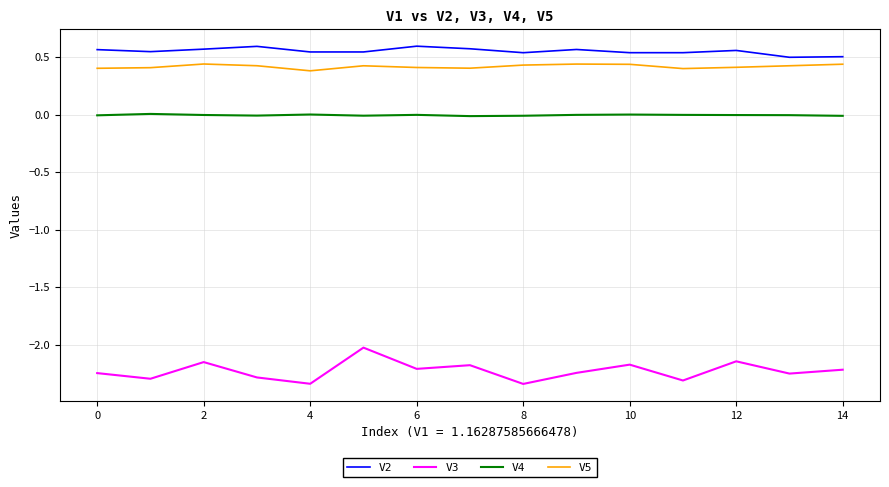

Rank the series by their maximum value, from highest to lowest.

V2, V5, V4, V3